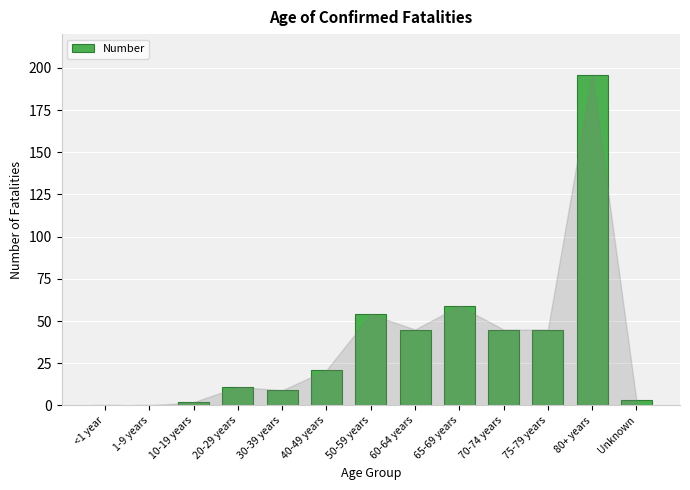

Reading left to right, transcribe all the data shown in this chart.

<1 year=0	1-9 years=0	10-19 years=2	20-29 years=11	30-39 years=9	40-49 years=21	50-59 years=54	60-64 years=45	65-69 years=59	70-74 years=45	75-79 years=45	80+ years=196	Unknown=3